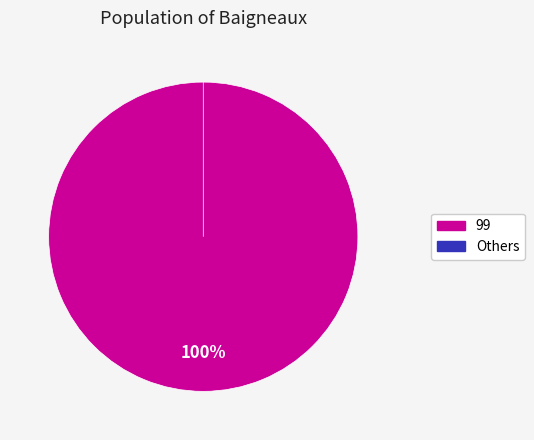

To the nearest percent, what percentage of the pie is 99?

100%